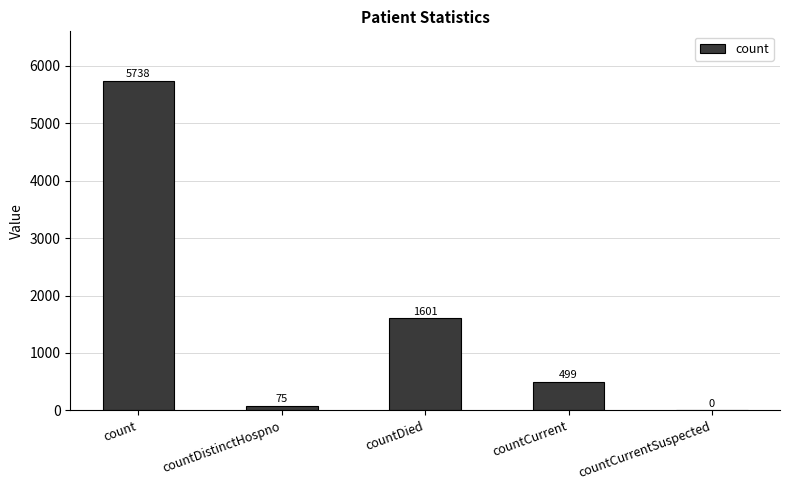

What is the change in value from count to countCurrent?

-5239